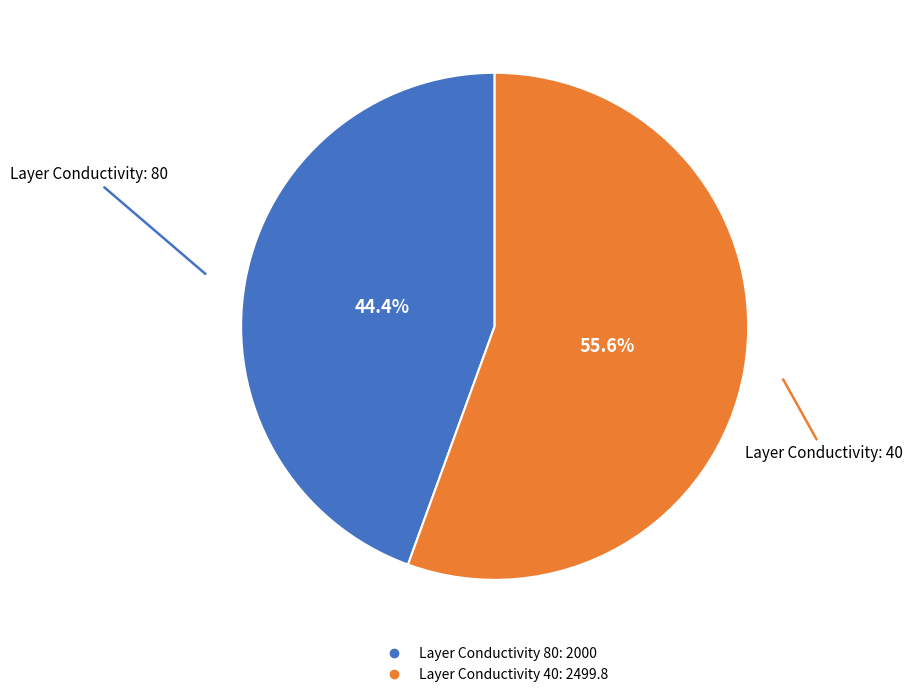

To the nearest percent, what is the average slice percentage?

50%